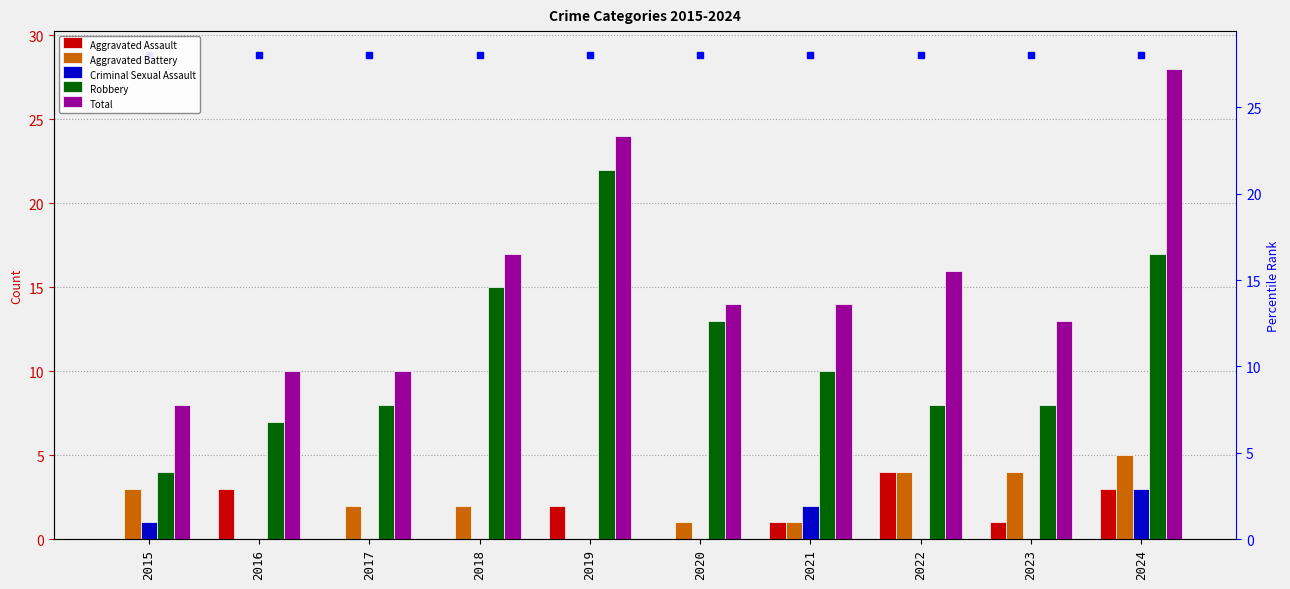

Which series has the widest spread of values?

Total